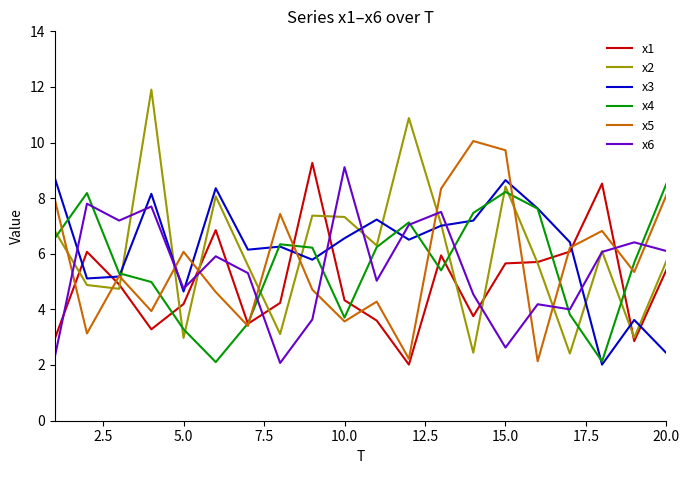

What is the smallest value displayed?

2.0